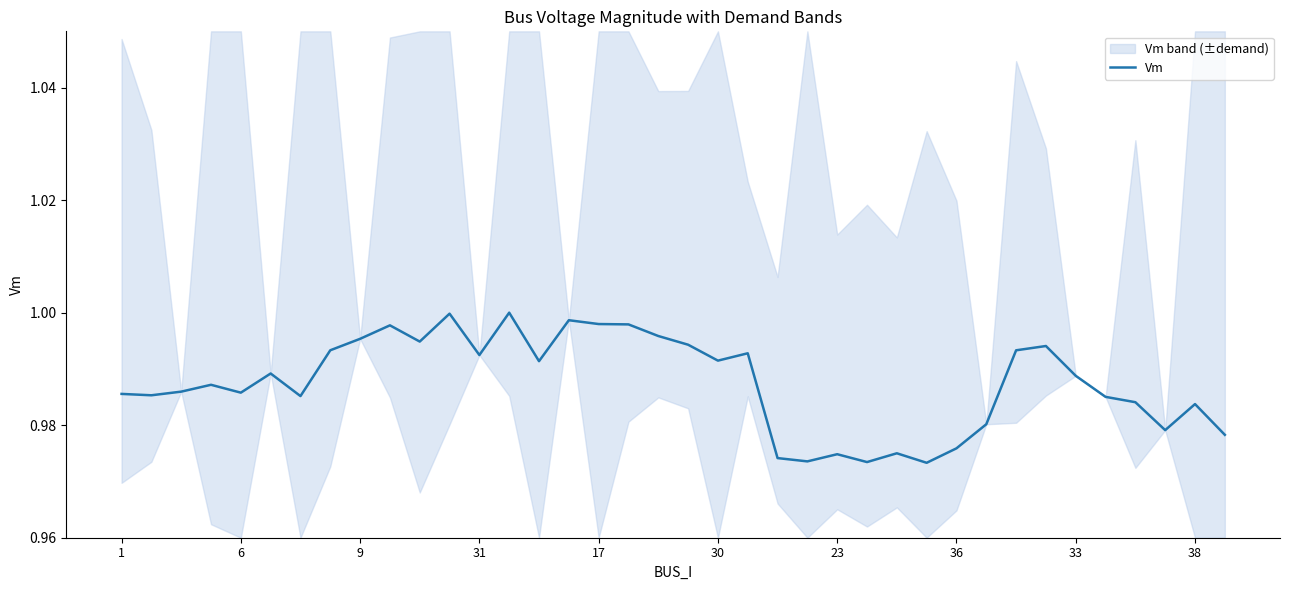

What is the minimum value shown in the chart?

1.0